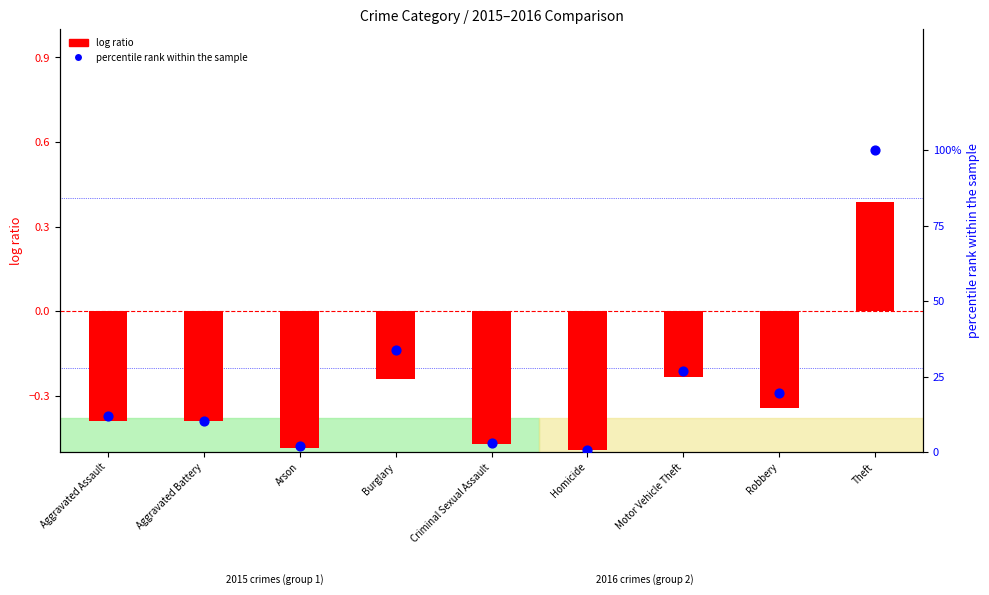

What are all the series names shown in the legend?

log ratio, percentile rank within the sample